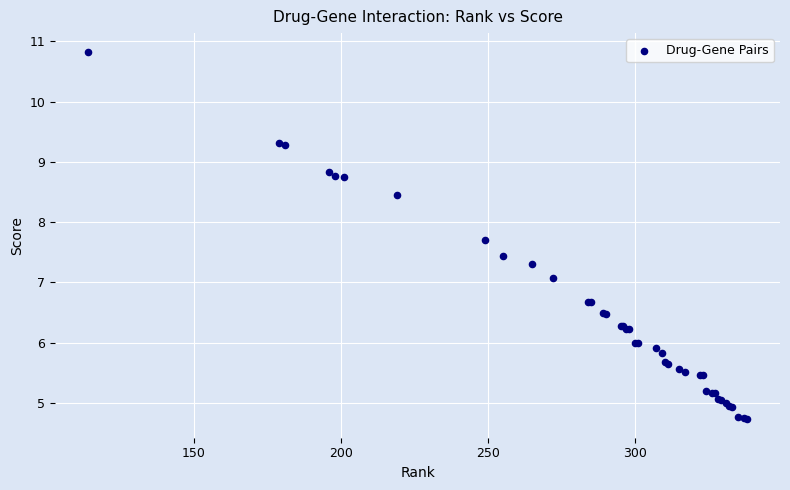

What Y value in the scatter plot is closest to 7?

7.1